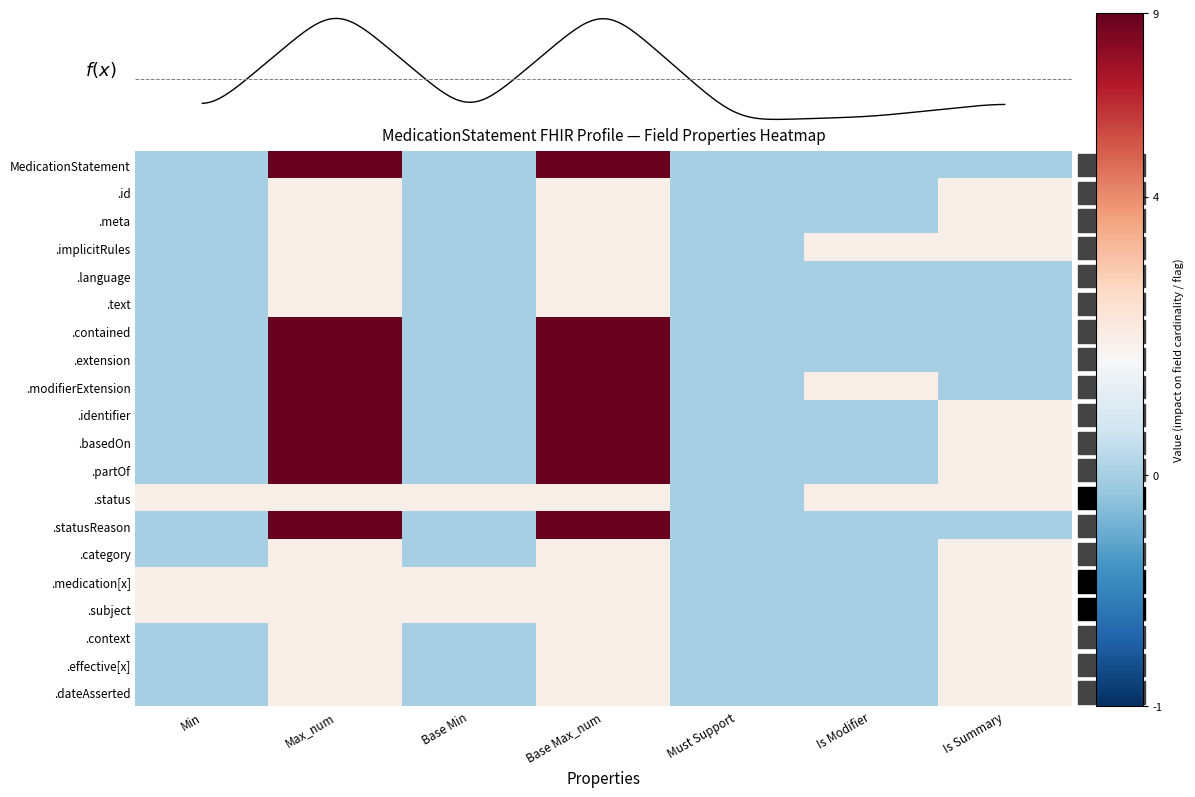

Reading right to left, list all the values displayed in this chart.

MedicationStatement: Is Summary=0	Is Modifier=0	Must Support=0	Base Max_num=9	Base Min=0	Max_num=9	Min=0
.id: Is Summary=1	Is Modifier=0	Must Support=0	Base Max_num=1	Base Min=0	Max_num=1	Min=0
.meta: Is Summary=1	Is Modifier=0	Must Support=0	Base Max_num=1	Base Min=0	Max_num=1	Min=0
.implicitRules: Is Summary=1	Is Modifier=1	Must Support=0	Base Max_num=1	Base Min=0	Max_num=1	Min=0
.language: Is Summary=0	Is Modifier=0	Must Support=0	Base Max_num=1	Base Min=0	Max_num=1	Min=0
.text: Is Summary=0	Is Modifier=0	Must Support=0	Base Max_num=1	Base Min=0	Max_num=1	Min=0
.contained: Is Summary=0	Is Modifier=0	Must Support=0	Base Max_num=9	Base Min=0	Max_num=9	Min=0
.extension: Is Summary=0	Is Modifier=0	Must Support=0	Base Max_num=9	Base Min=0	Max_num=9	Min=0
.modifierExtension: Is Summary=0	Is Modifier=1	Must Support=0	Base Max_num=9	Base Min=0	Max_num=9	Min=0
.identifier: Is Summary=1	Is Modifier=0	Must Support=0	Base Max_num=9	Base Min=0	Max_num=9	Min=0
.basedOn: Is Summary=1	Is Modifier=0	Must Support=0	Base Max_num=9	Base Min=0	Max_num=9	Min=0
.partOf: Is Summary=1	Is Modifier=0	Must Support=0	Base Max_num=9	Base Min=0	Max_num=9	Min=0
.status: Is Summary=1	Is Modifier=1	Must Support=0	Base Max_num=1	Base Min=1	Max_num=1	Min=1
.statusReason: Is Summary=0	Is Modifier=0	Must Support=0	Base Max_num=9	Base Min=0	Max_num=9	Min=0
.category: Is Summary=1	Is Modifier=0	Must Support=0	Base Max_num=1	Base Min=0	Max_num=1	Min=0
.medication[x]: Is Summary=1	Is Modifier=0	Must Support=0	Base Max_num=1	Base Min=1	Max_num=1	Min=1
.subject: Is Summary=1	Is Modifier=0	Must Support=0	Base Max_num=1	Base Min=1	Max_num=1	Min=1
.context: Is Summary=1	Is Modifier=0	Must Support=0	Base Max_num=1	Base Min=0	Max_num=1	Min=0
.effective[x]: Is Summary=1	Is Modifier=0	Must Support=0	Base Max_num=1	Base Min=0	Max_num=1	Min=0
.dateAsserted: Is Summary=1	Is Modifier=0	Must Support=0	Base Max_num=1	Base Min=0	Max_num=1	Min=0